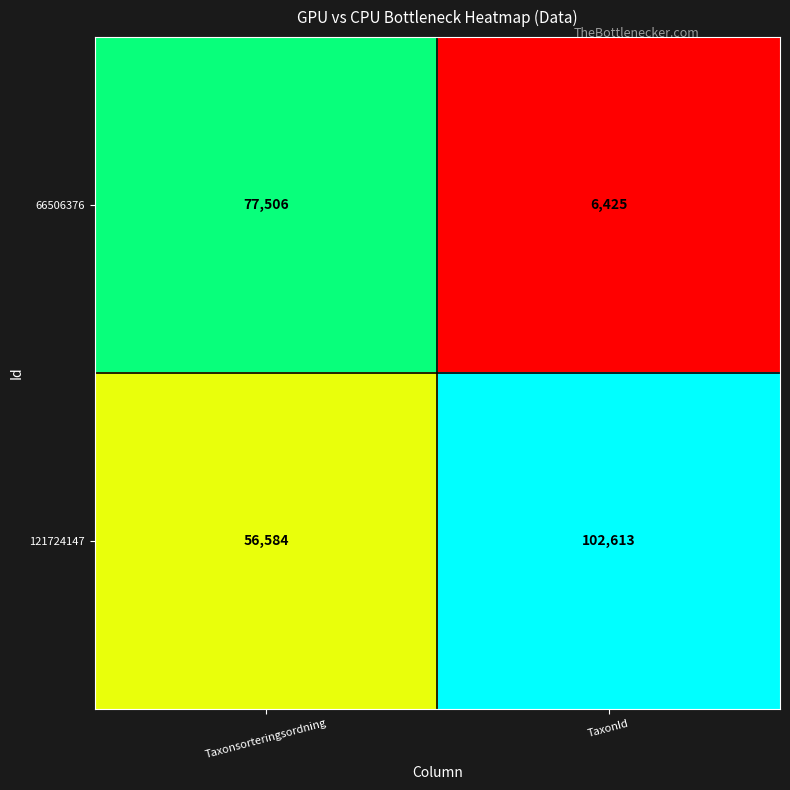

Is it true that 121724147 equals 84173 at Taxonsorteringsordning?

False